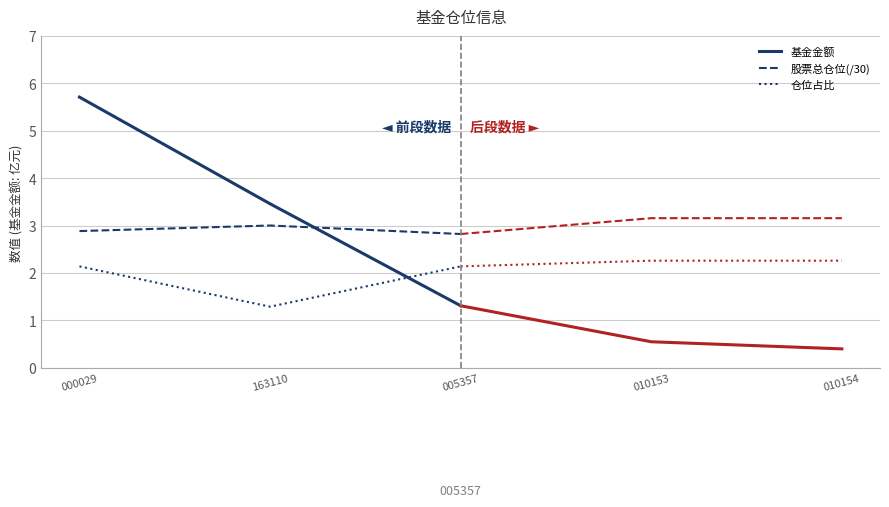

Is the value of 股票总仓位(/30) at 163110 greater than the value of 仓位占比 at 005357?

Yes